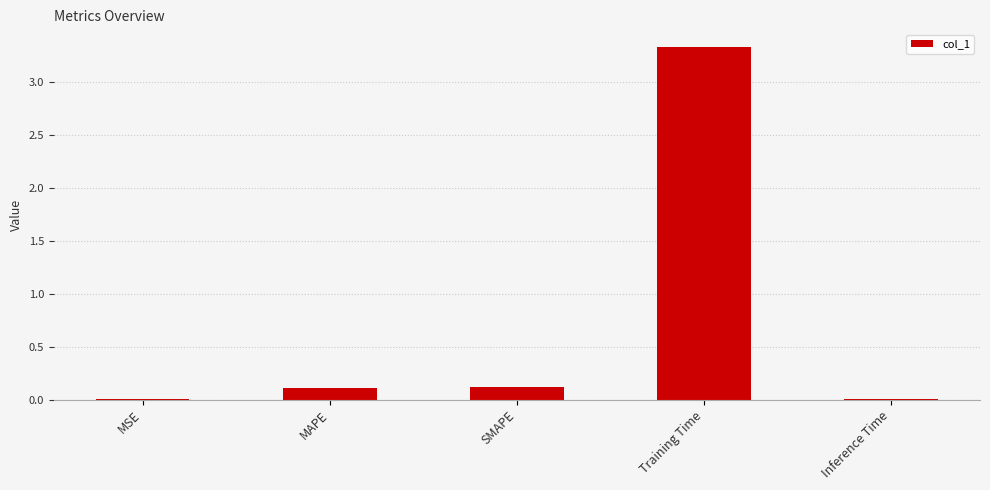

True or false: the data shows 0.0 at SMAPE.

False